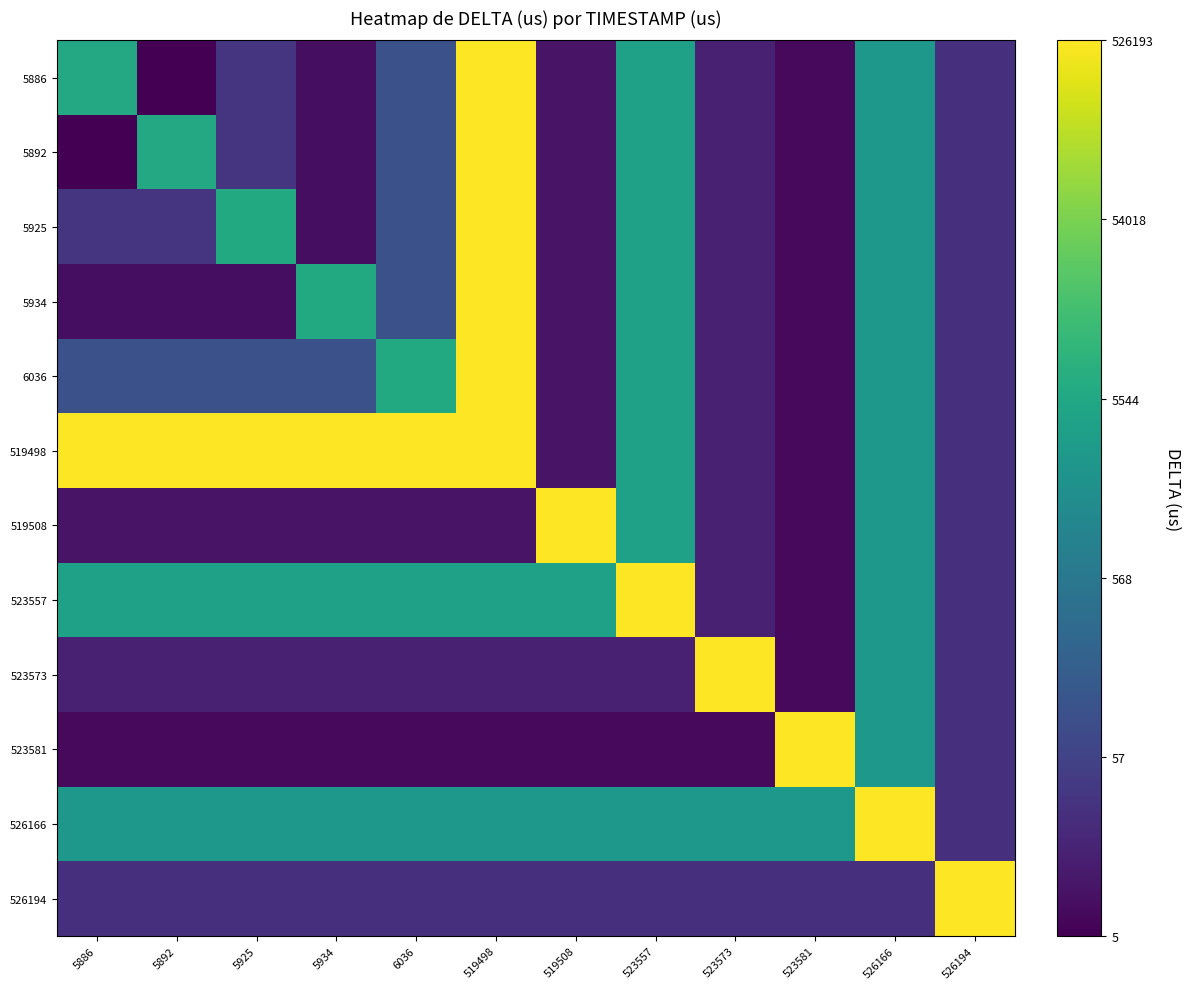

Reading left to right, list all the values displayed in this chart.

5886: 5886=8.7	5892=1.8	5925=3.5	5934=2.2	6036=4.6	519498=13.1	519508=2.4	523557=8.3	523573=2.8	523581=2.1	526166=7.9	526194=3.3
5892: 5886=1.8	5892=8.7	5925=3.5	5934=2.2	6036=4.6	519498=13.1	519508=2.4	523557=8.3	523573=2.8	523581=2.1	526166=7.9	526194=3.3
5925: 5886=3.5	5892=3.5	5925=8.7	5934=2.2	6036=4.6	519498=13.1	519508=2.4	523557=8.3	523573=2.8	523581=2.1	526166=7.9	526194=3.3
5934: 5886=2.2	5892=2.2	5925=2.2	5934=8.7	6036=4.6	519498=13.1	519508=2.4	523557=8.3	523573=2.8	523581=2.1	526166=7.9	526194=3.3
6036: 5886=4.6	5892=4.6	5925=4.6	5934=4.6	6036=8.7	519498=13.1	519508=2.4	523557=8.3	523573=2.8	523581=2.1	526166=7.9	526194=3.3
519498: 5886=13.1	5892=13.1	5925=13.1	5934=13.1	6036=13.1	519498=13.2	519508=2.4	523557=8.3	523573=2.8	523581=2.1	526166=7.9	526194=3.3
519508: 5886=2.4	5892=2.4	5925=2.4	5934=2.4	6036=2.4	519498=2.4	519508=13.2	523557=8.3	523573=2.8	523581=2.1	526166=7.9	526194=3.3
523557: 5886=8.3	5892=8.3	5925=8.3	5934=8.3	6036=8.3	519498=8.3	519508=8.3	523557=13.2	523573=2.8	523581=2.1	526166=7.9	526194=3.3
523573: 5886=2.8	5892=2.8	5925=2.8	5934=2.8	6036=2.8	519498=2.8	519508=2.8	523557=2.8	523573=13.2	523581=2.1	526166=7.9	526194=3.3
523581: 5886=2.1	5892=2.1	5925=2.1	5934=2.1	6036=2.1	519498=2.1	519508=2.1	523557=2.1	523573=2.1	523581=13.2	526166=7.9	526194=3.3
526166: 5886=7.9	5892=7.9	5925=7.9	5934=7.9	6036=7.9	519498=7.9	519508=7.9	523557=7.9	523573=7.9	523581=7.9	526166=13.2	526194=3.3
526194: 5886=3.3	5892=3.3	5925=3.3	5934=3.3	6036=3.3	519498=3.3	519508=3.3	523557=3.3	523573=3.3	523581=3.3	526166=3.3	526194=13.2